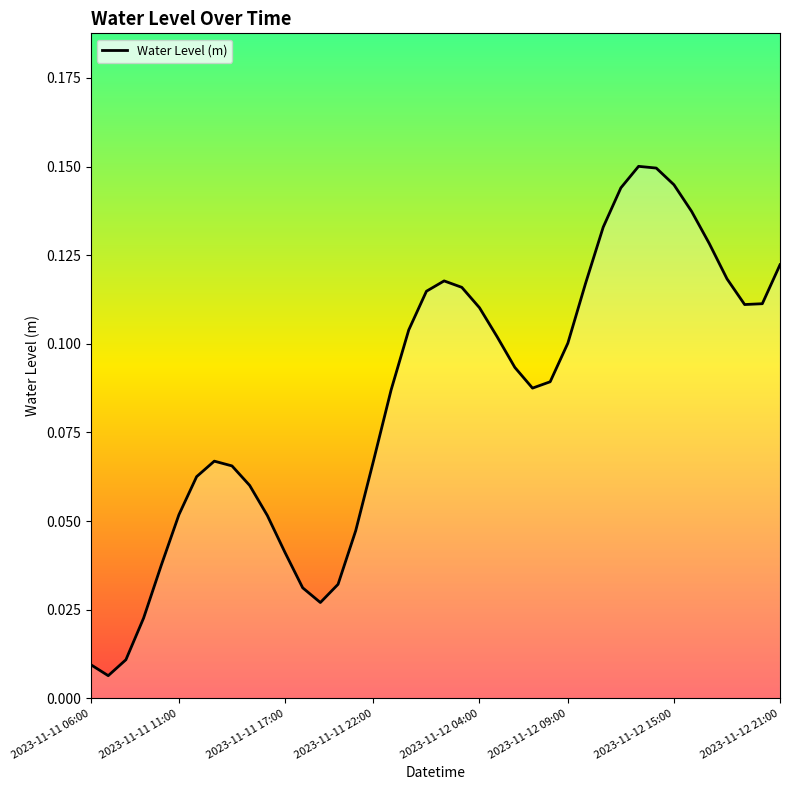

How many lines are shown in the chart?

1